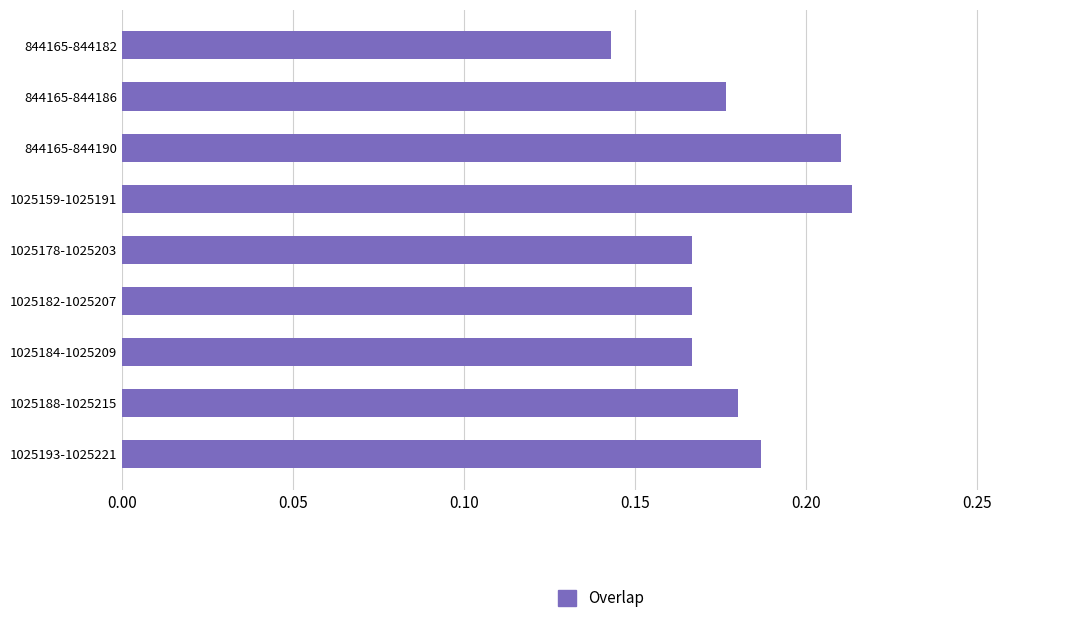

The value at 844165-844190 is 0.3. True or false?

False